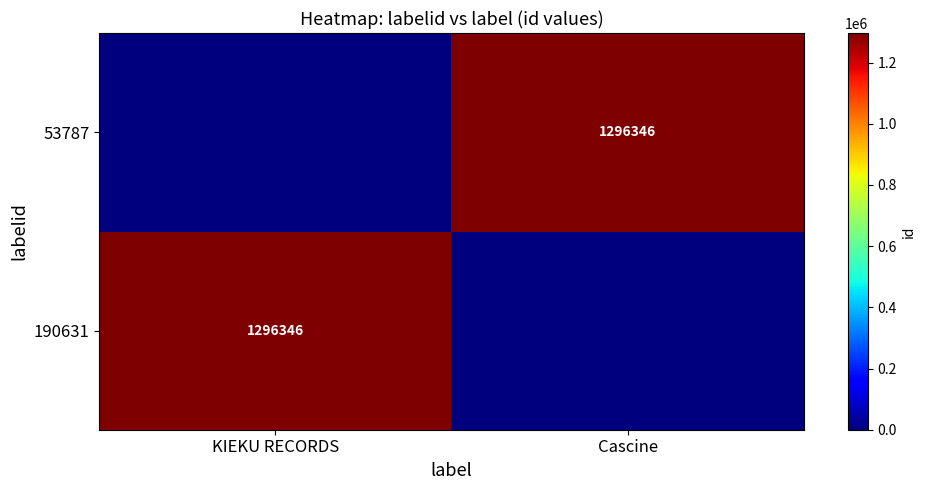

How many data points does each series have?

2